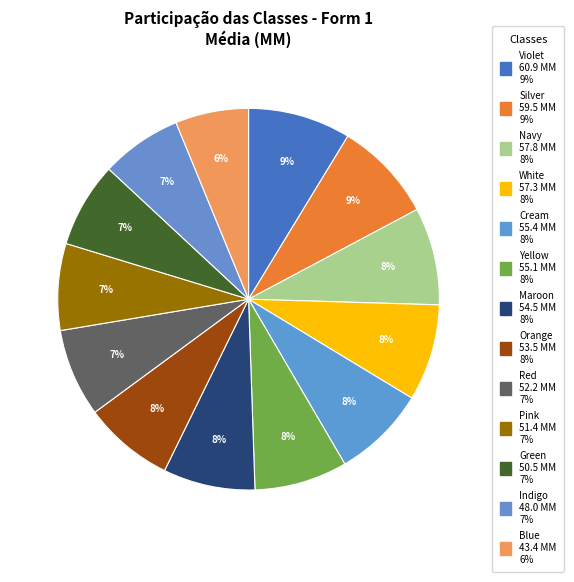

How many slices are in this pie chart?

13